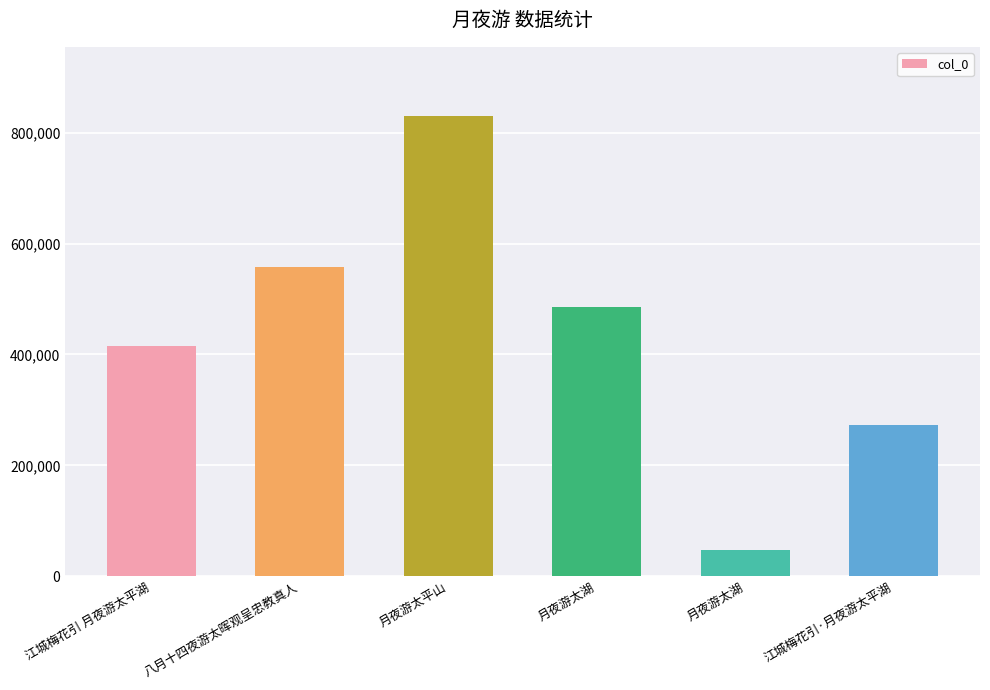

Are the bars horizontal?

No